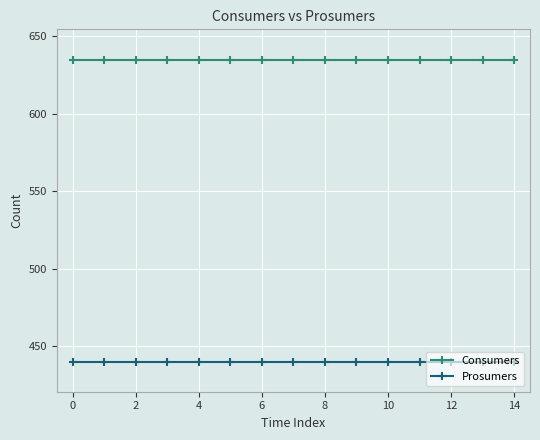

Reading right to left, list all the values displayed in this chart.

Consumers: 635	635	635	635	635	635	635	635	635	635	635	635	635	635	635
Prosumers: 440	440	440	440	440	440	440	440	440	440	440	440	440	440	440